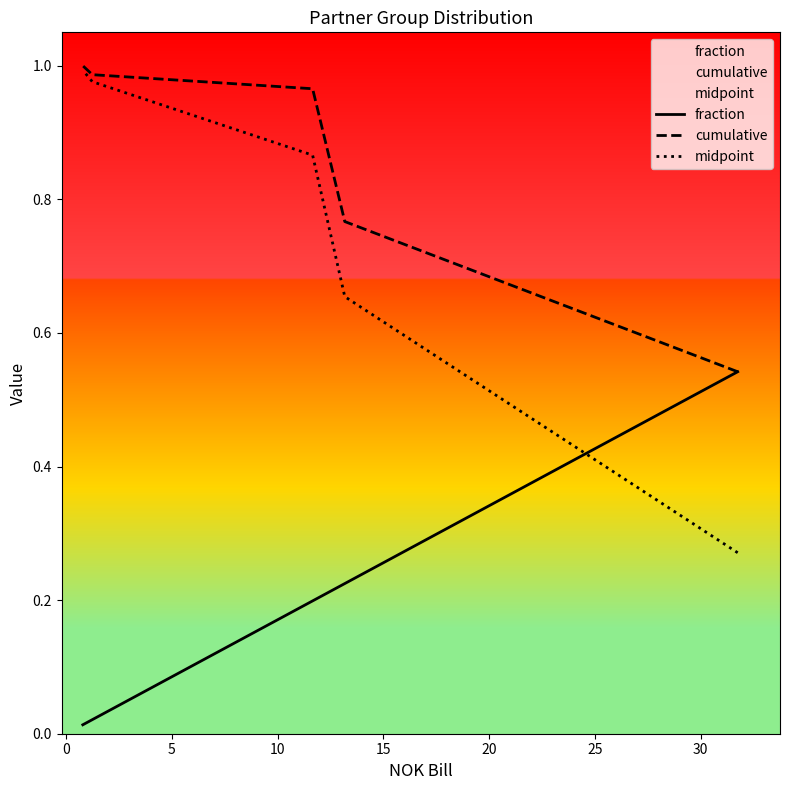

At how many categories does at least one series exceed 0?

5